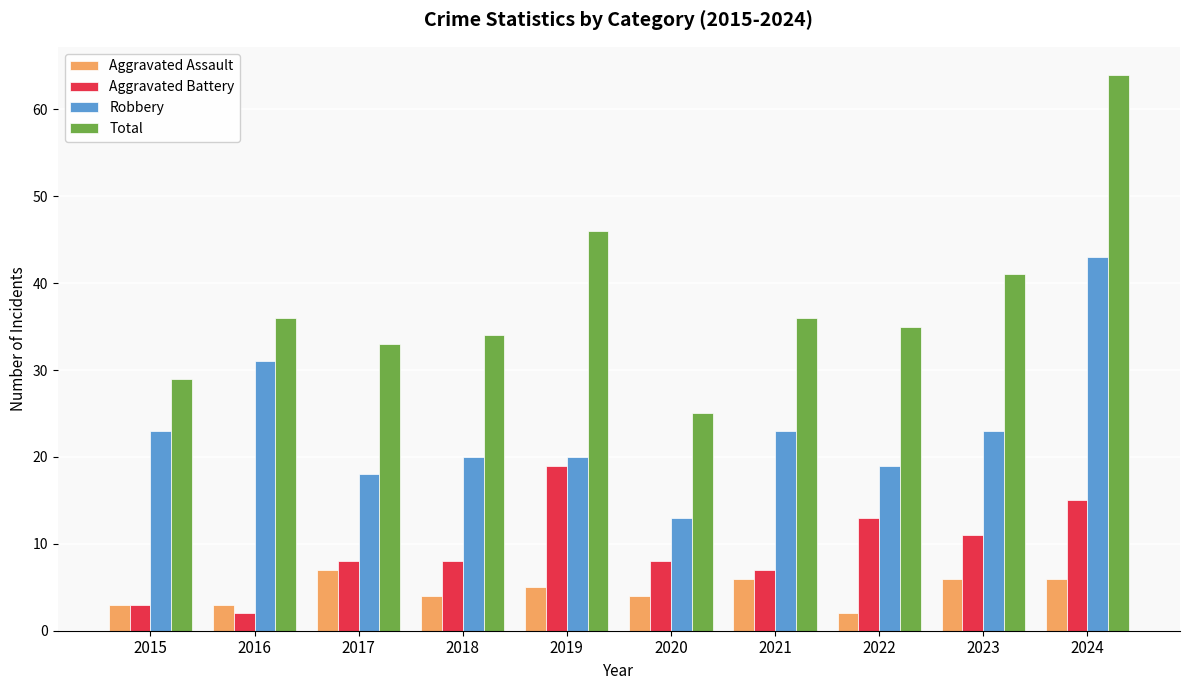

What is the value of the Robbery bar at the 9th from the left?

23